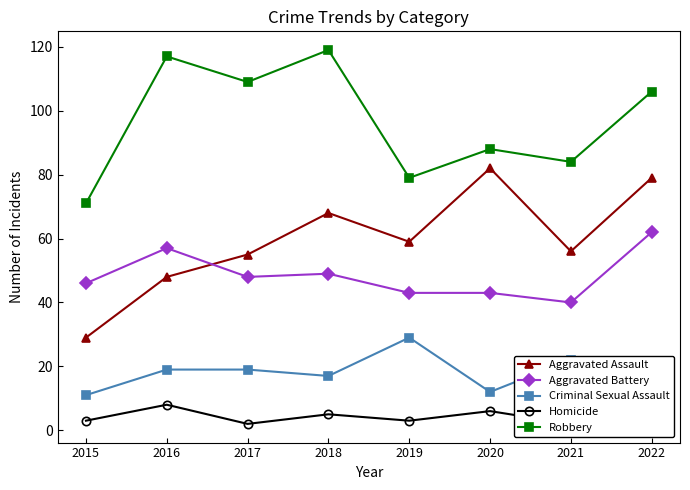

What is the value of the Criminal Sexual Assault point at the 5th from the left?

29